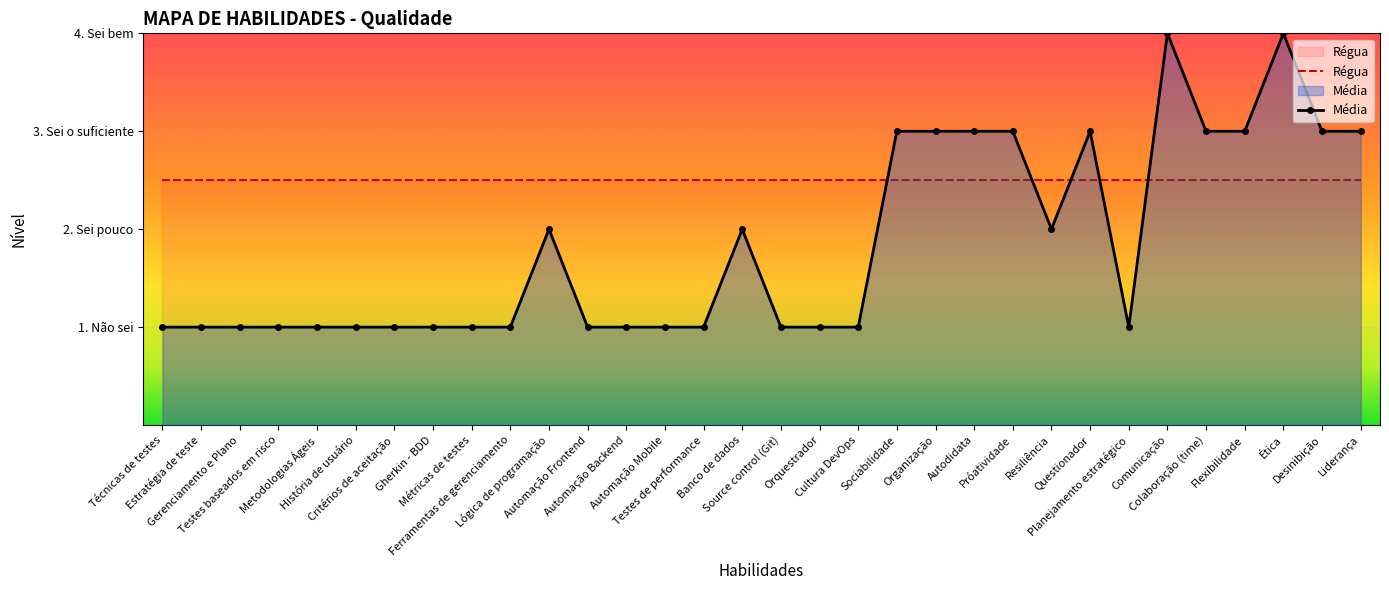

What is the difference between the second highest and minimum values?

3